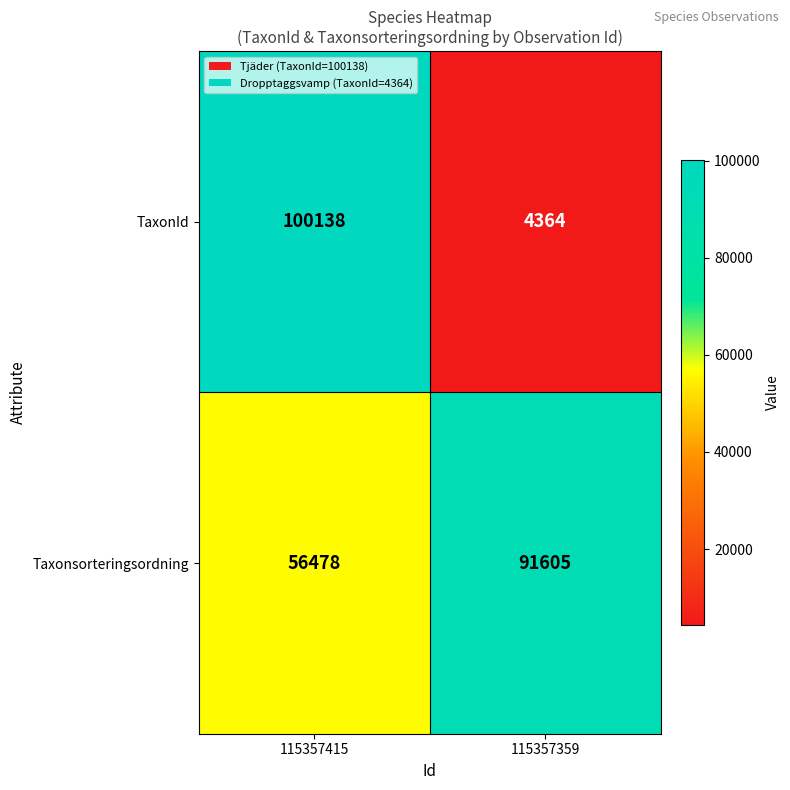

List the series in order of their peak value, lowest first.

Taxonsorteringsordning, TaxonId